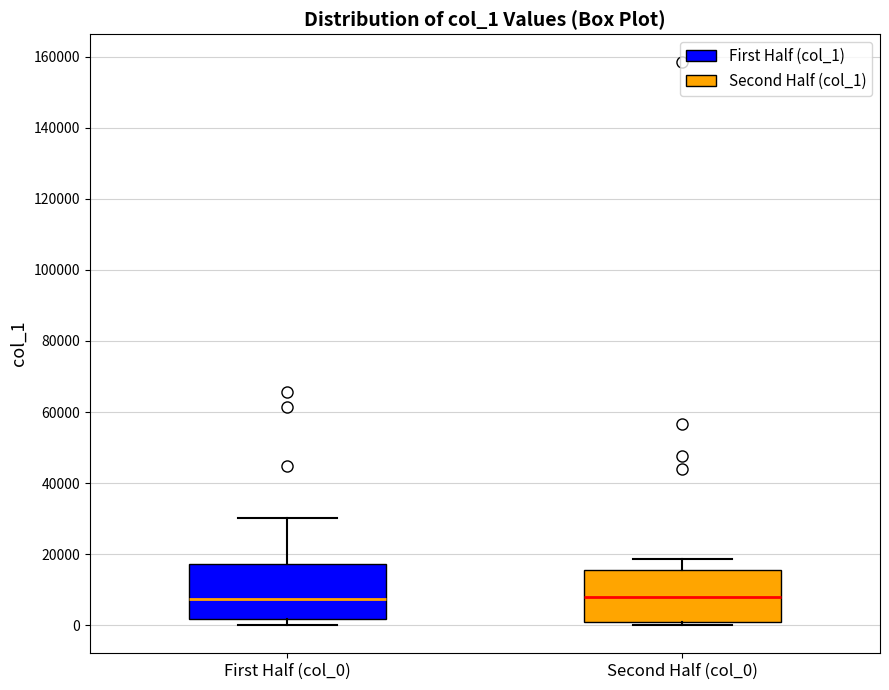

Where is the upper edge of the box for First Half (col_0) on the y-axis? The values are not printed on the chart, so give them approximately, as read against the axis.

18000